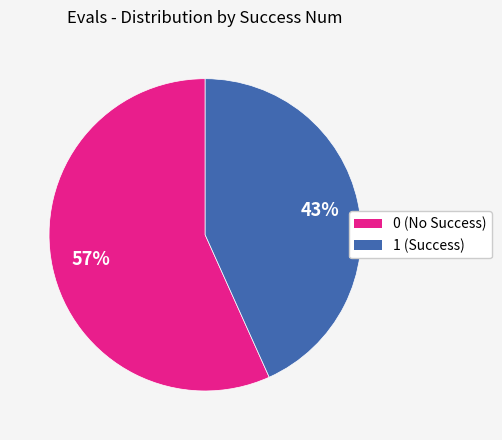

To the nearest percent, what is the combined percentage of 1 and 0?

100%